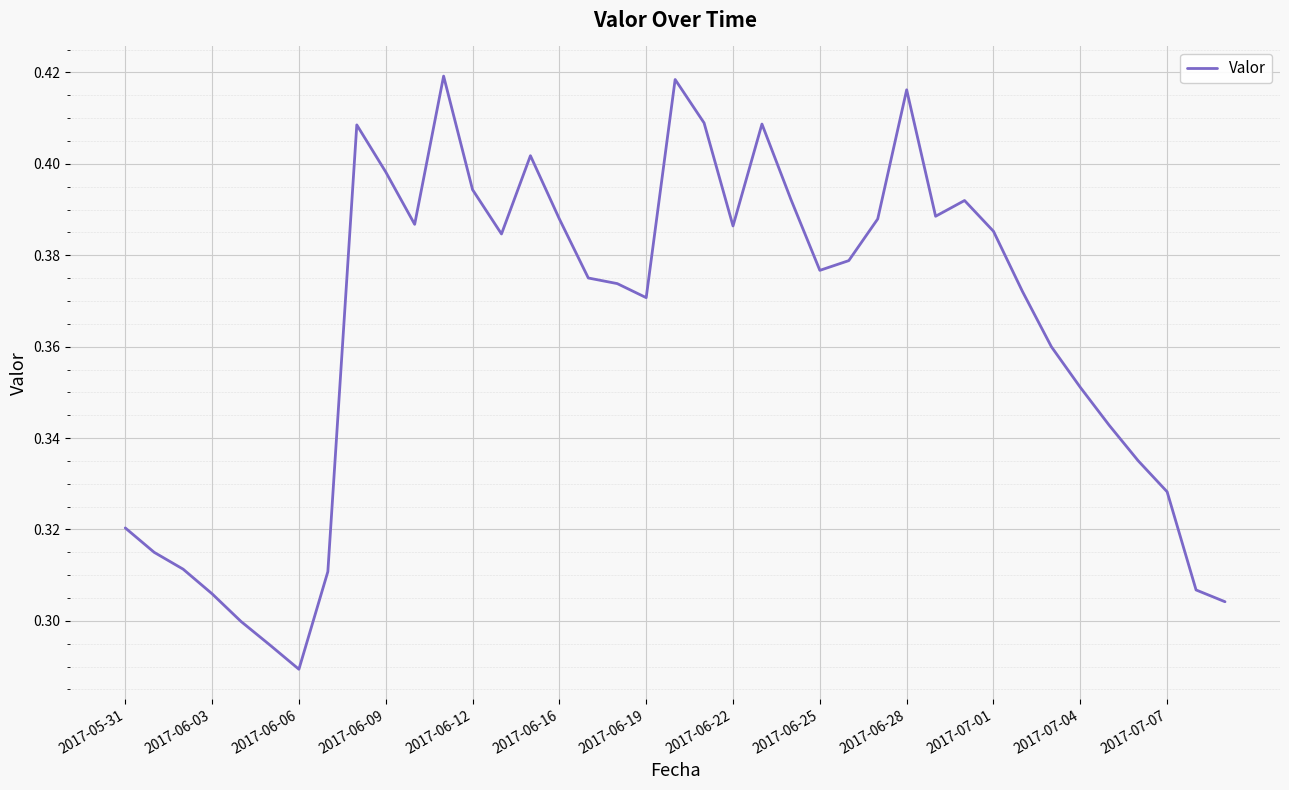

Which label corresponds to the smallest value in the chart?

2017-06-06